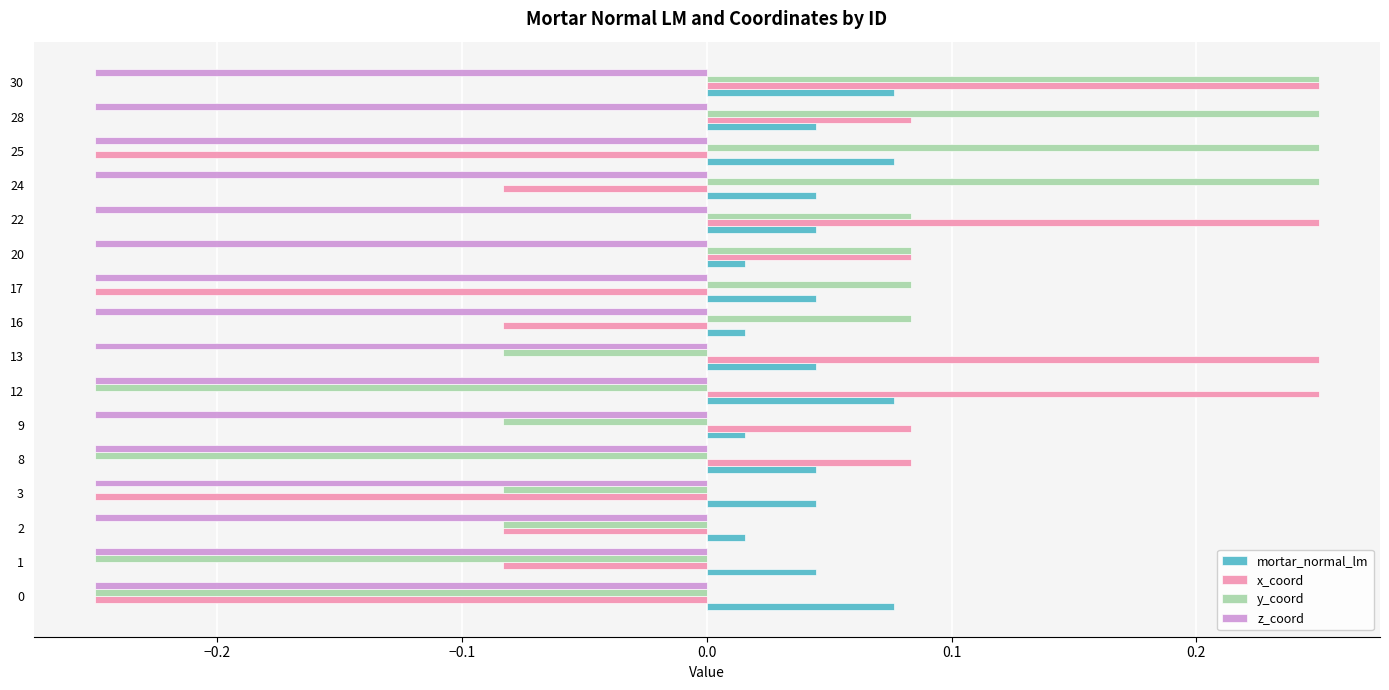

The z_coord series shows -0.1 at 9. True or false?

False